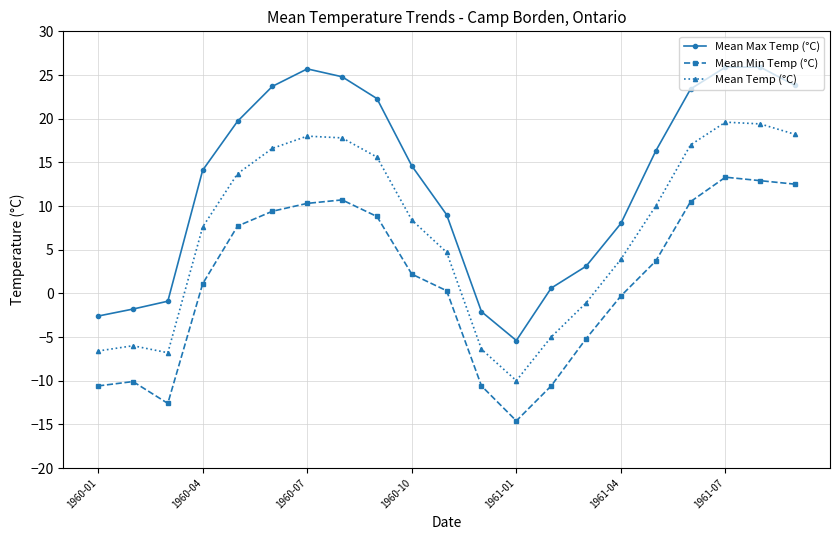

What is the value of the Mean Temp (°C) point at the 13th from the left?

-10.0